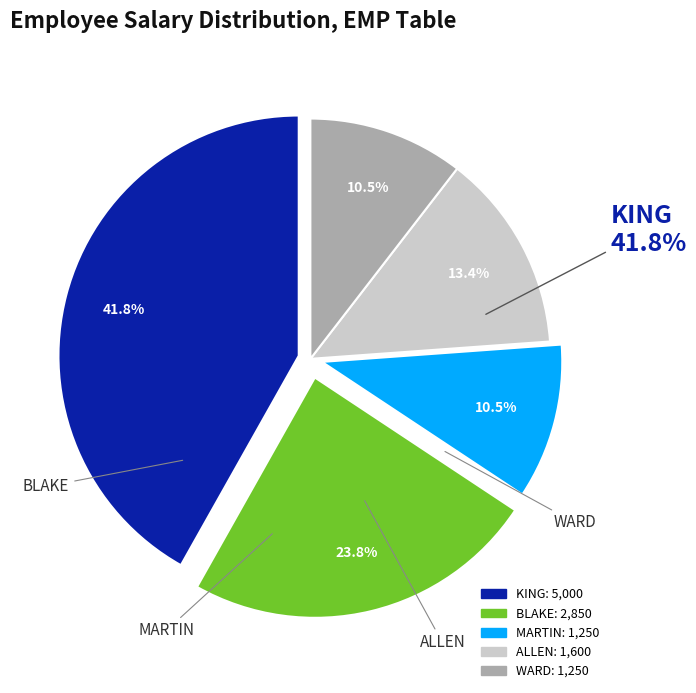

What percentage is the WARD slice, to the nearest percent?

10%